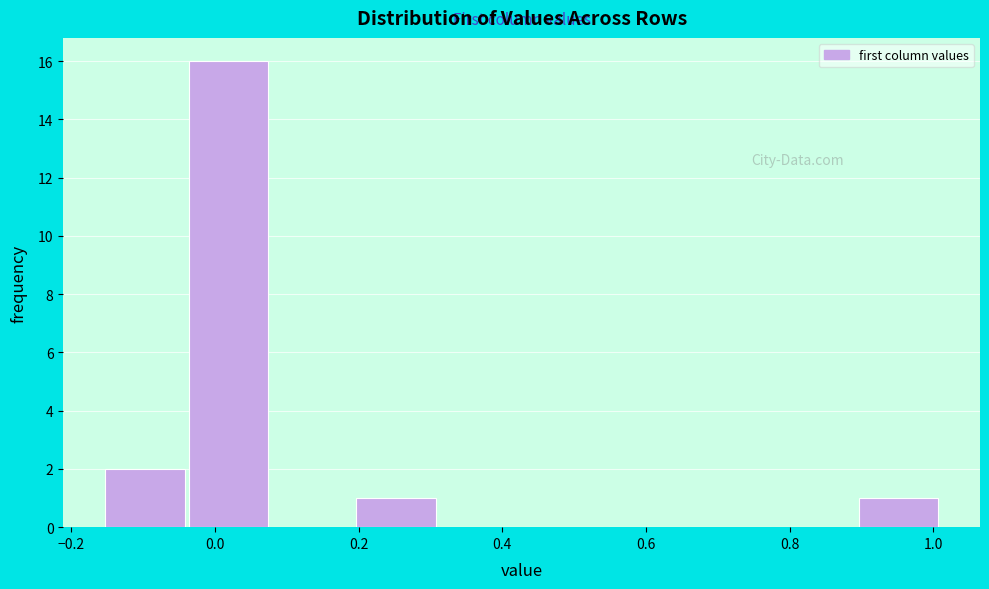

Reading left to right, list every bar in this chart as the range it spans on the x-axis followed by its height. Neither the bar edges nor the heights are printed on the chart, so give them approximately, as read against the axes.

-0.16 to -0.04: 2
-0.04 to 0.08: 16
0.08 to 0.20: 0
0.20 to 0.32: 1
0.32 to 0.42: 0
0.42 to 0.54: 0
0.54 to 0.66: 0
0.66 to 0.78: 0
0.78 to 0.90: 0
0.90 to 1.02: 1